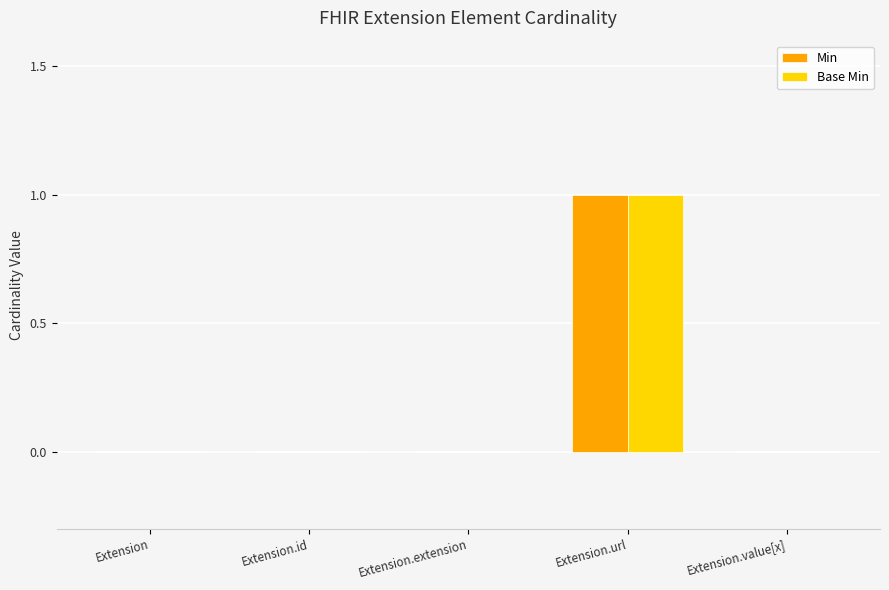

Reading right to left, extract all data points from this chart.

Min: Extension.value[x]=0	Extension.url=1	Extension.extension=0	Extension.id=0	Extension=0
Base Min: Extension.value[x]=0	Extension.url=1	Extension.extension=0	Extension.id=0	Extension=0